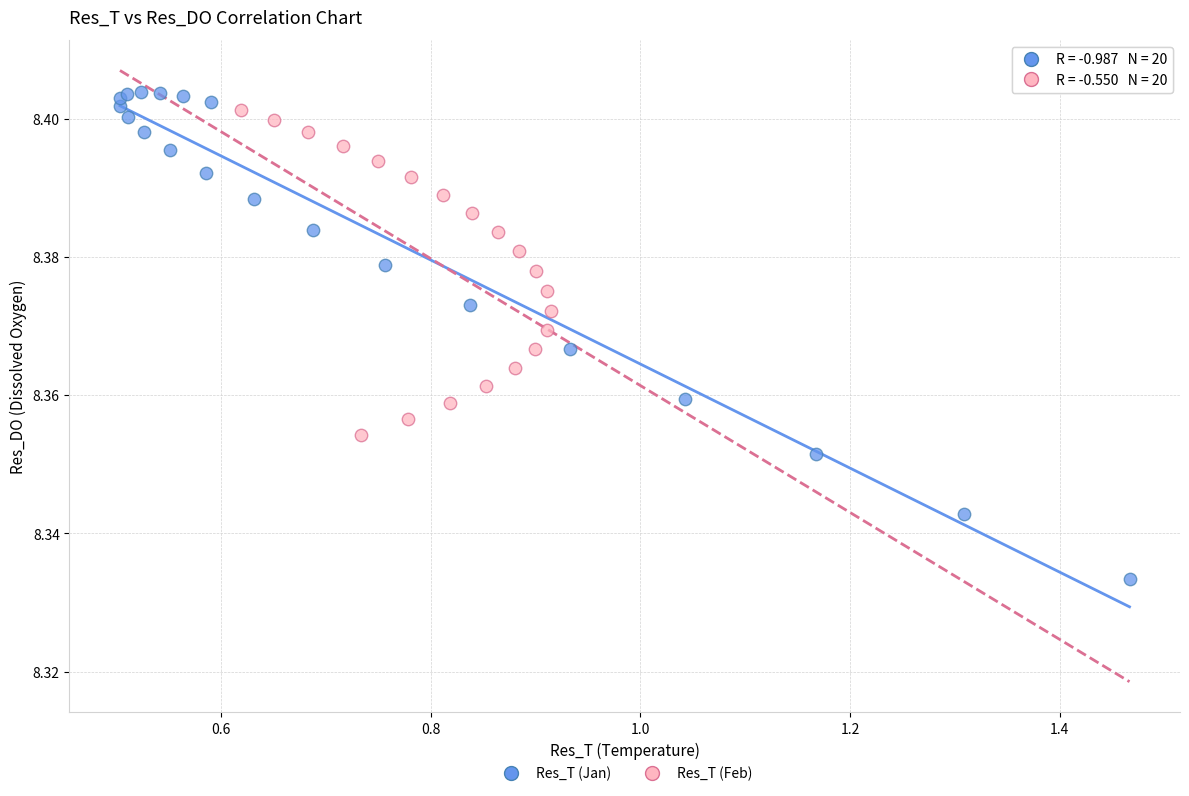

Which series contains the lowest Y value?

Res_T (Jan)